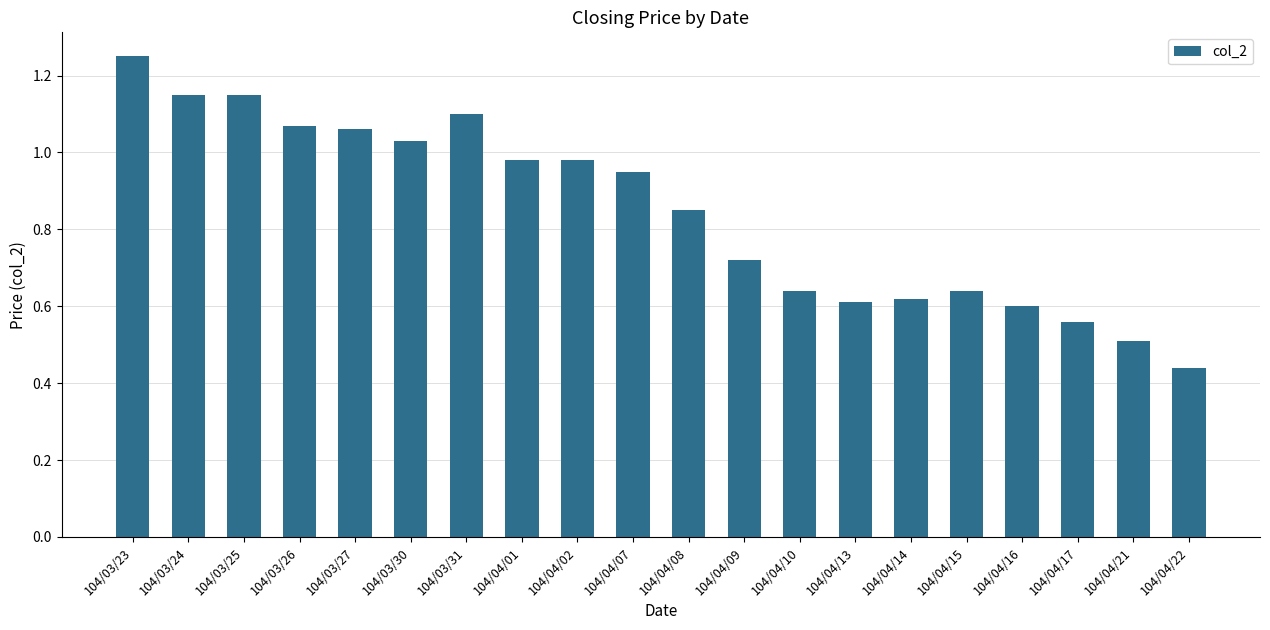

At which label is the value closest to 0?

104/04/22